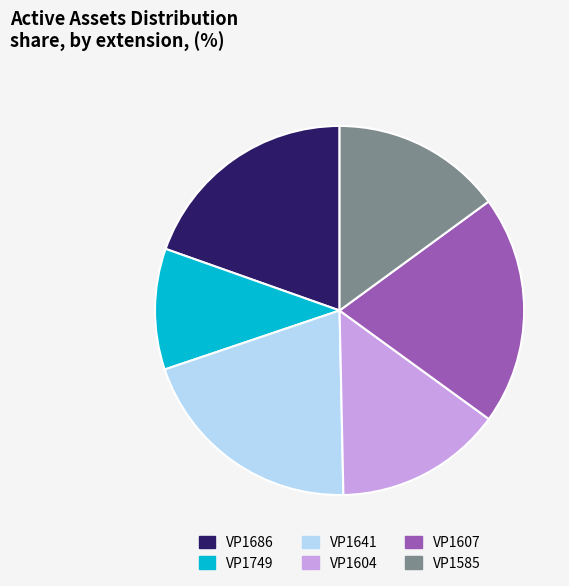

Approximately how many times larger is the value at VP1585 compared to VP1686?

0.8